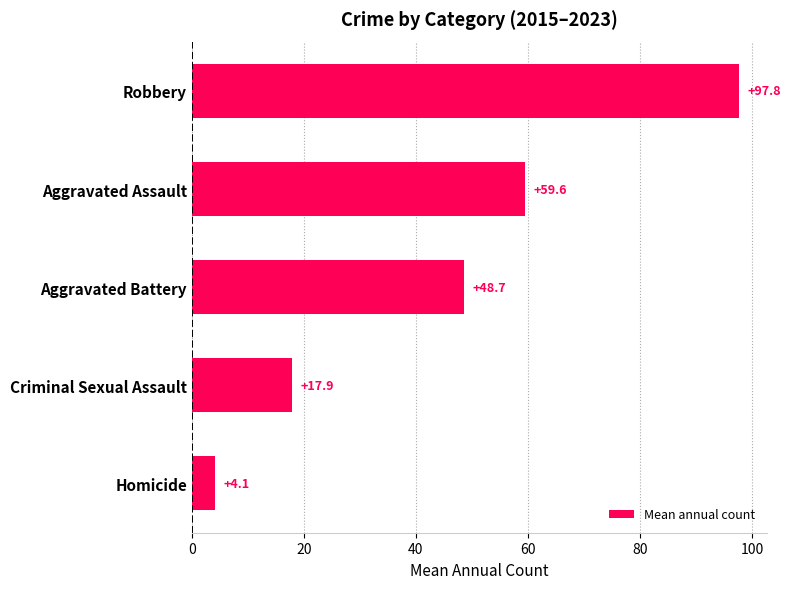

What is the difference between the maximum and minimum values?

93.7